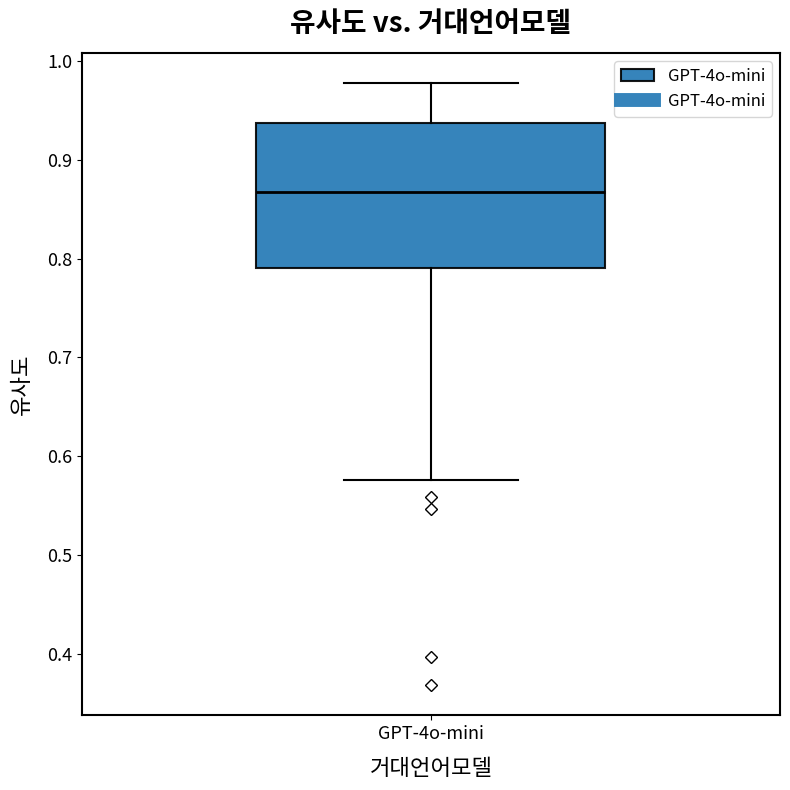

Transcribe this box plot: give where the median line is, the range the box spans, and where the two whiskers end, as read against the y-axis. The values are not printed on the chart, so give them approximately, as read against the axis.

median 0.87, box 0.79 to 0.94, whiskers 0.58 to 0.98